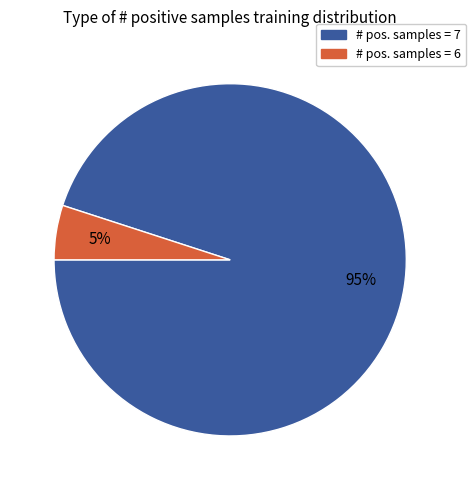

Which category accounts for the majority?

# pos. samples = 7